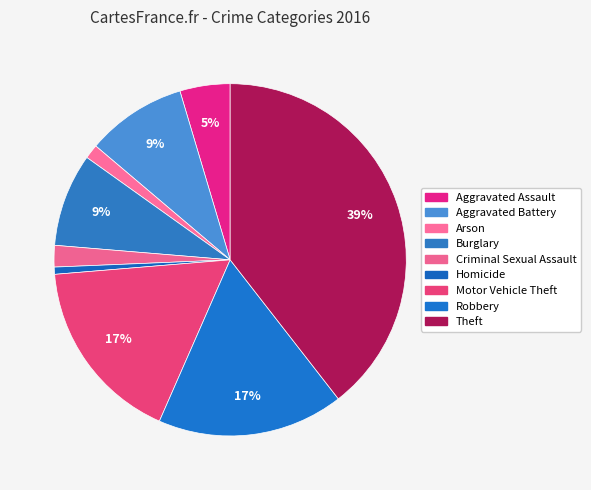

How many segments does this pie chart have?

9